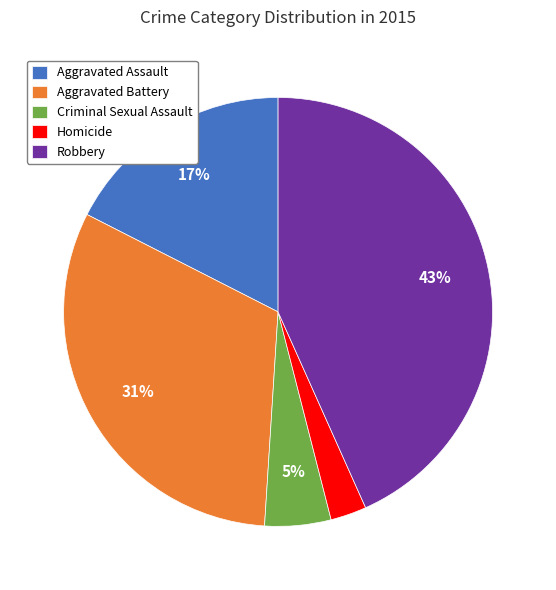

Rank the categories by value from highest to lowest.

Robbery, Aggravated Battery, Aggravated Assault, Criminal Sexual Assault, Homicide